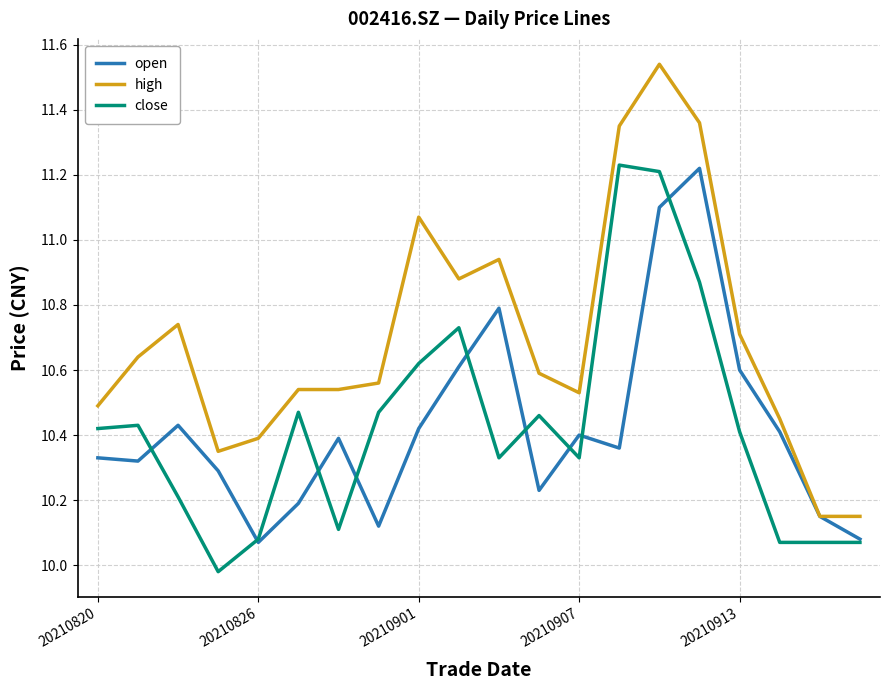

True or false: high and close intersect in this chart.

False